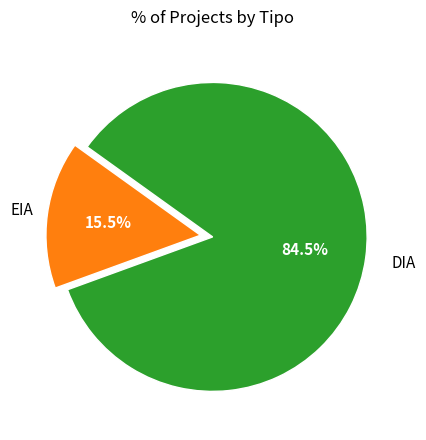

Rank the categories by value from lowest to highest.

EIA, DIA